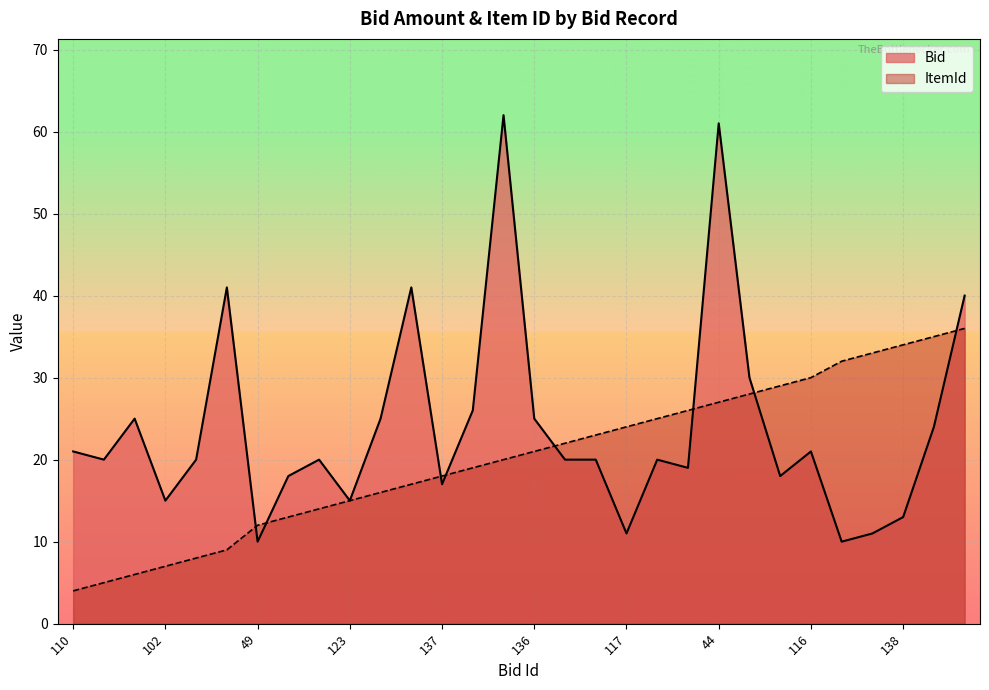

What position from the right is 49?

24